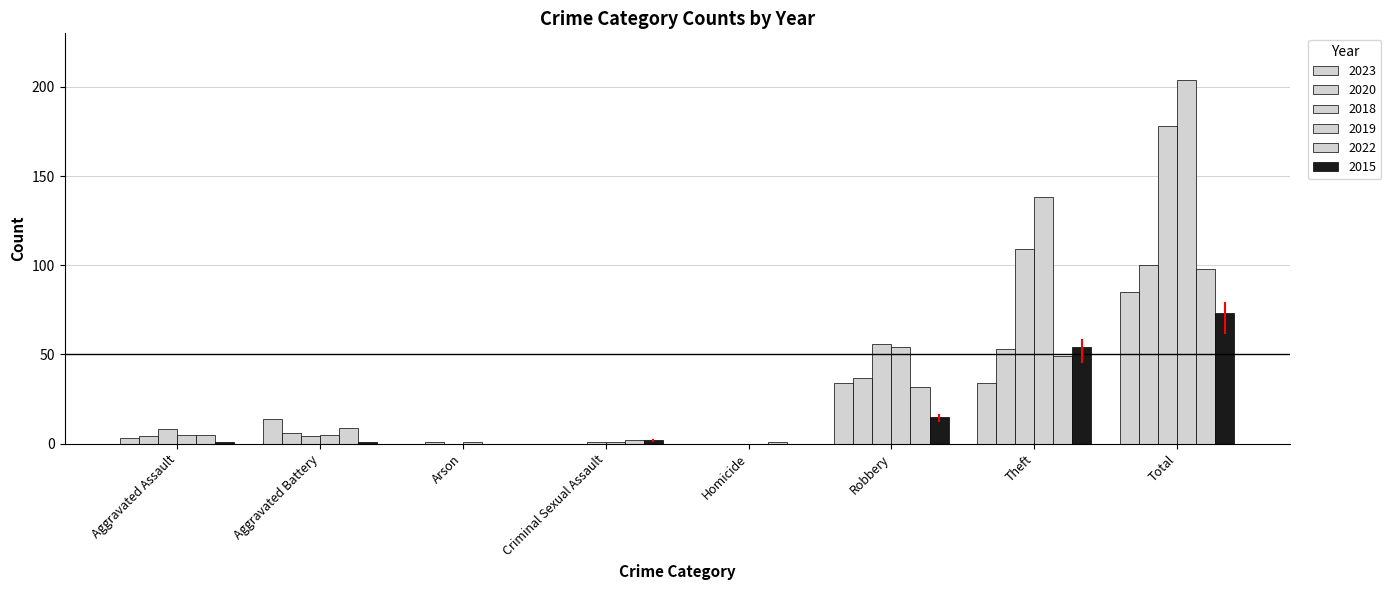

Which category has the highest value across all series?

Total